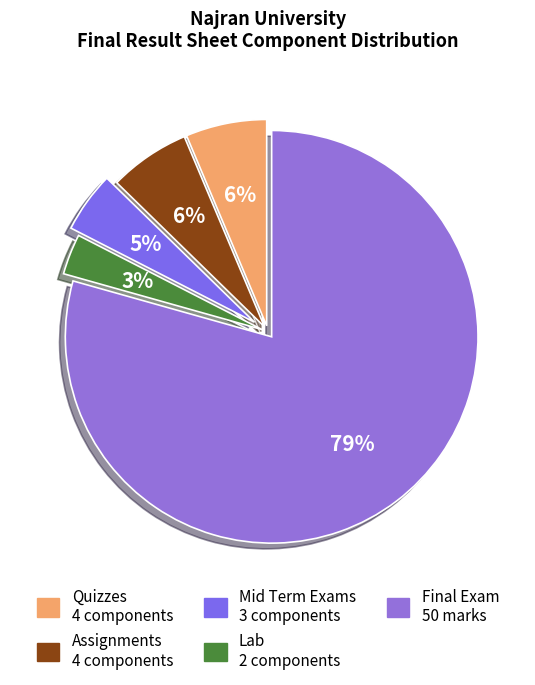

Which category has the smallest portion of the pie?

Lab